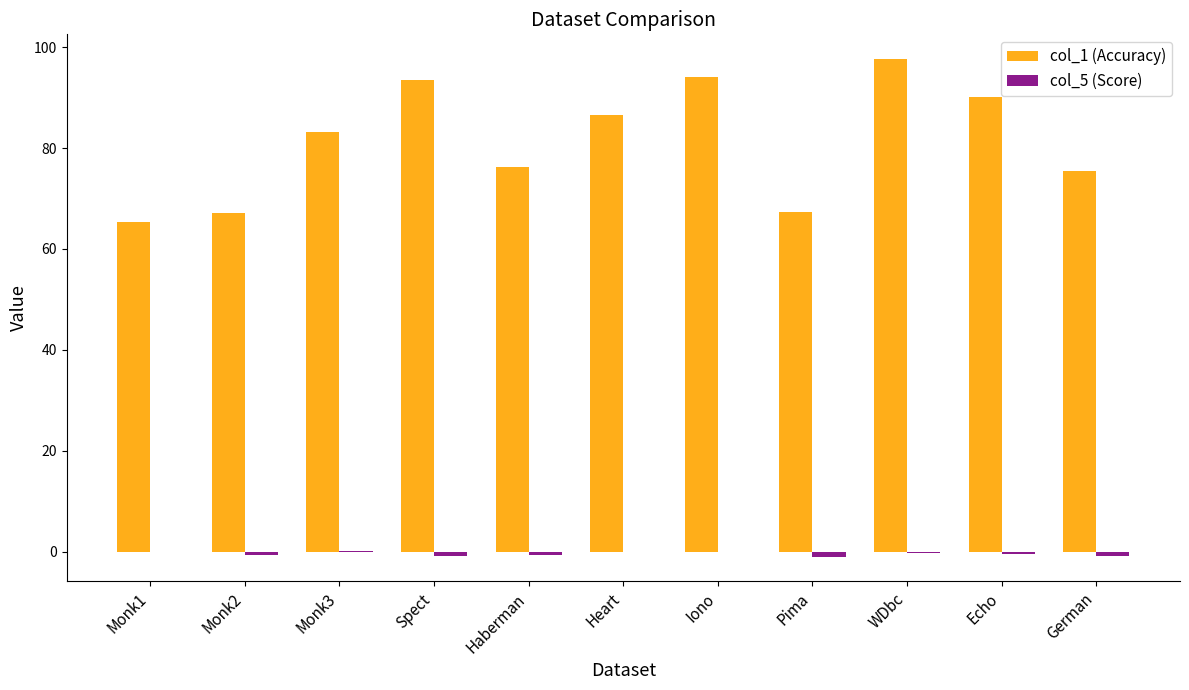

What is the sum of all col_1 (Accuracy) values?

896.6